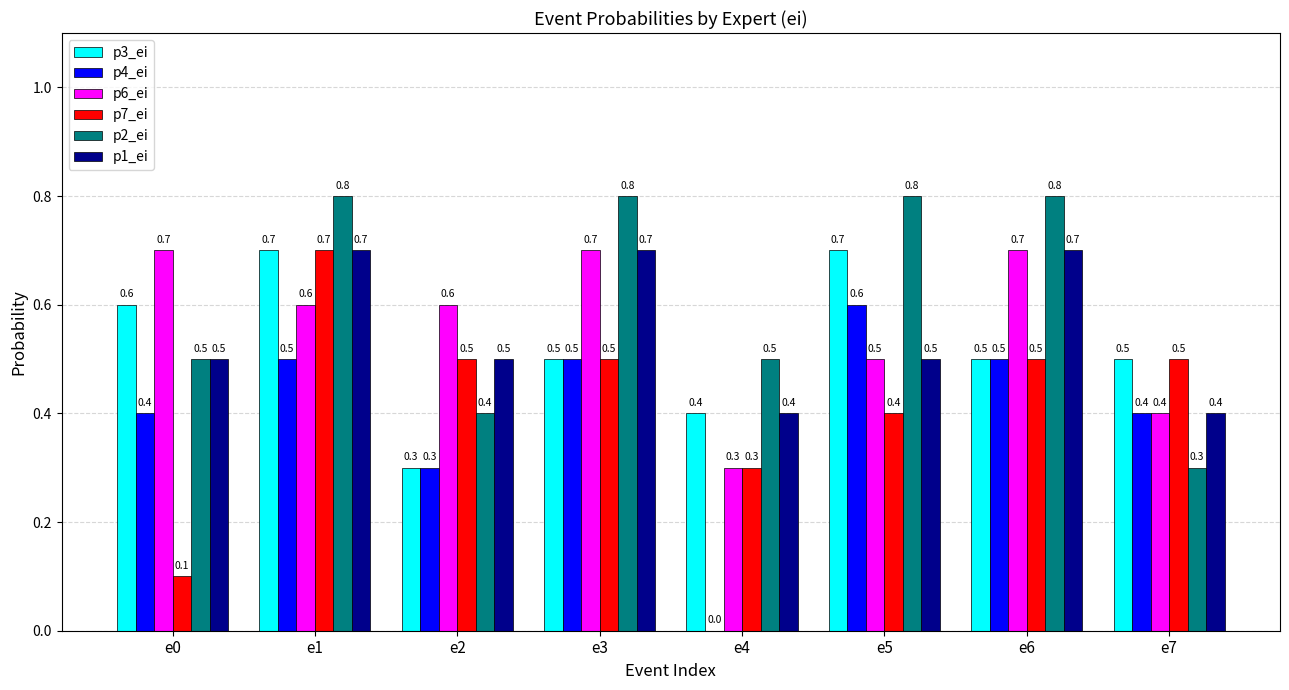

What value does the p2_ei series have at e0?

0.5